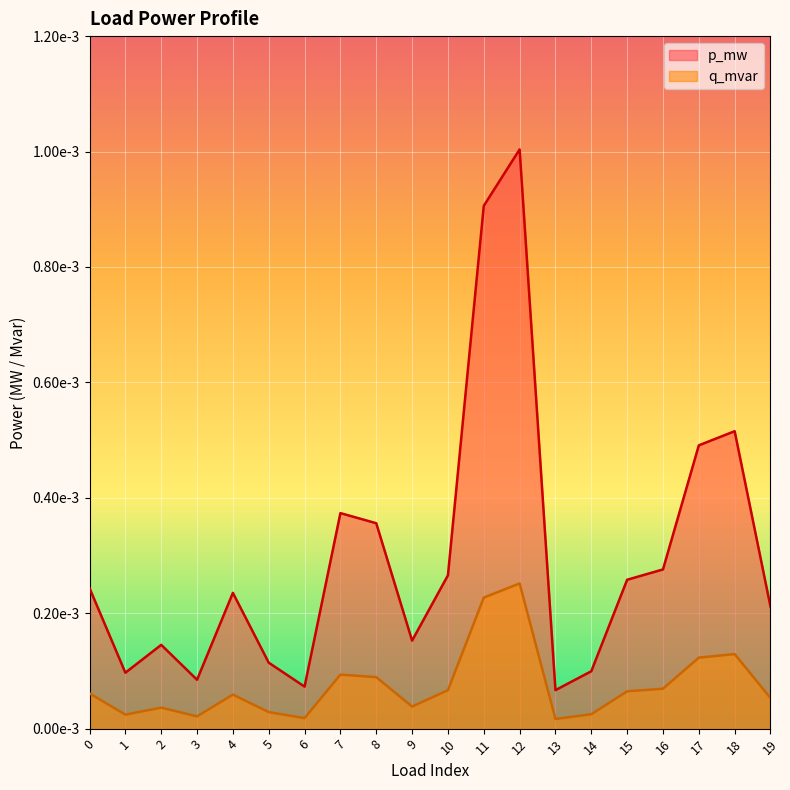

How many lines are shown in the chart?

2